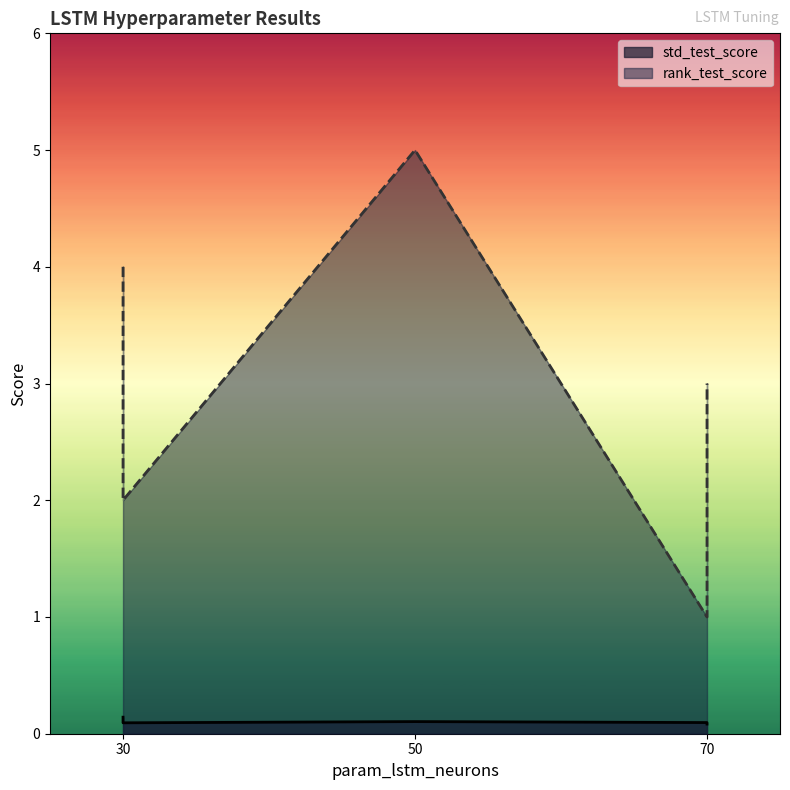

The value of rank_test_score at 70 is 1.5. True or false?

False